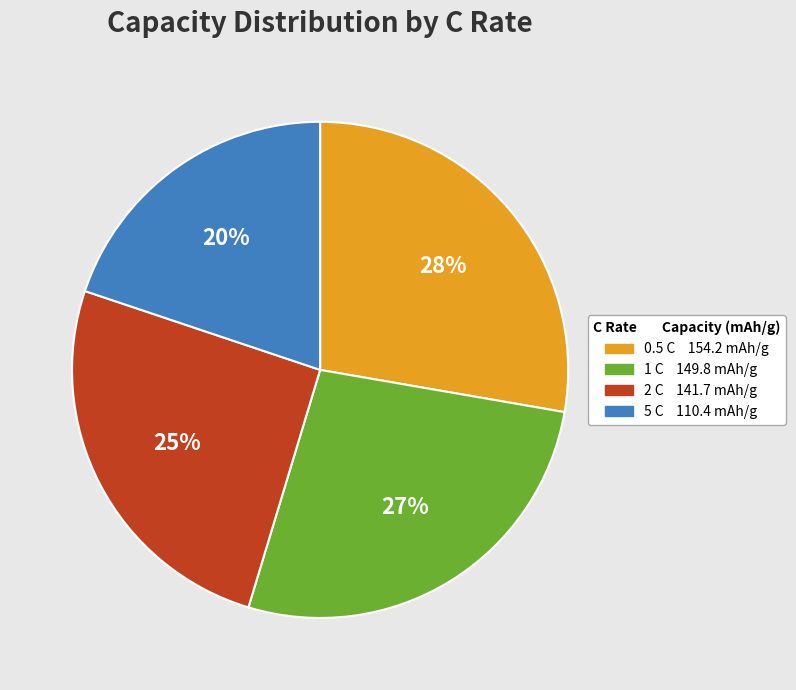

Which category has the biggest portion of the pie?

0.5 C